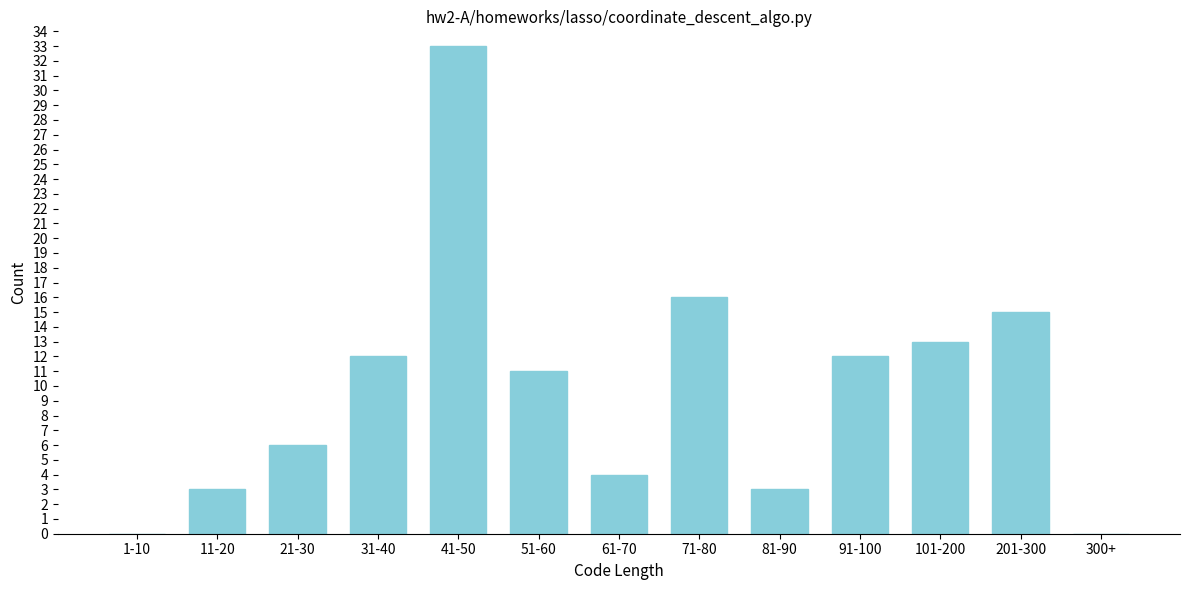

Reading left to right, extract all data points from this chart.

1-10=0	11-20=3	21-30=6	31-40=12	41-50=33	51-60=11	61-70=4	71-80=16	81-90=3	91-100=12	101-200=13	201-300=15	300+=0